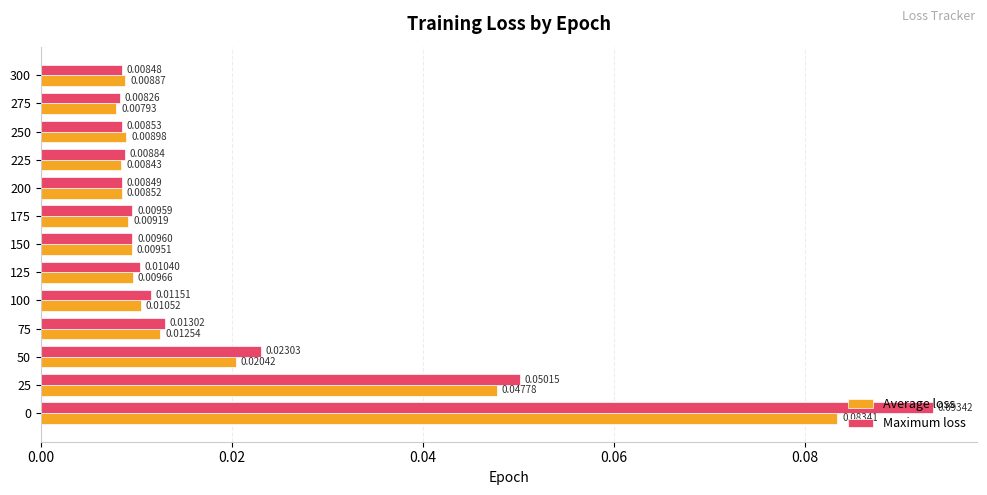

At 0, list the series in order from largest to smallest.

Maximum loss, Average loss